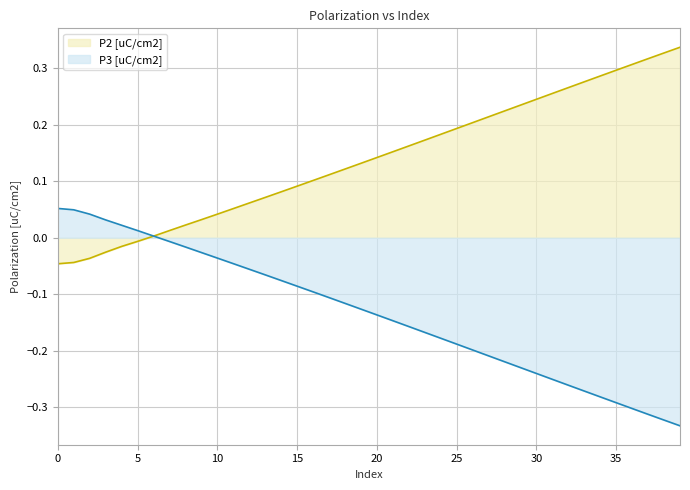

What is the difference between the P2 [uC/cm2] values at 34 and 6?

0.3